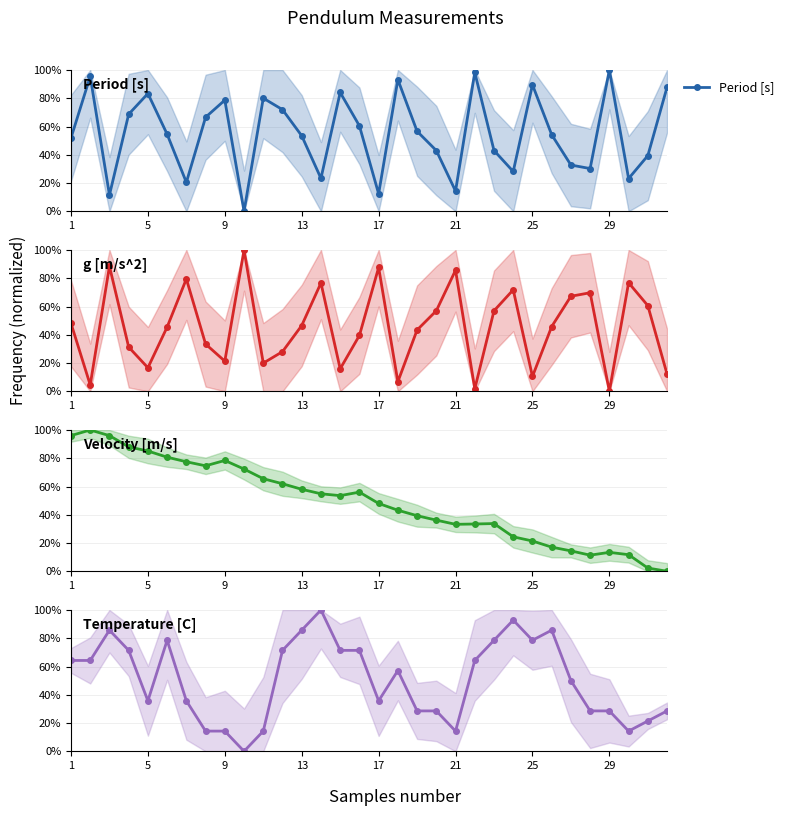

What is the sum of all Temperature [C] values?

16.1